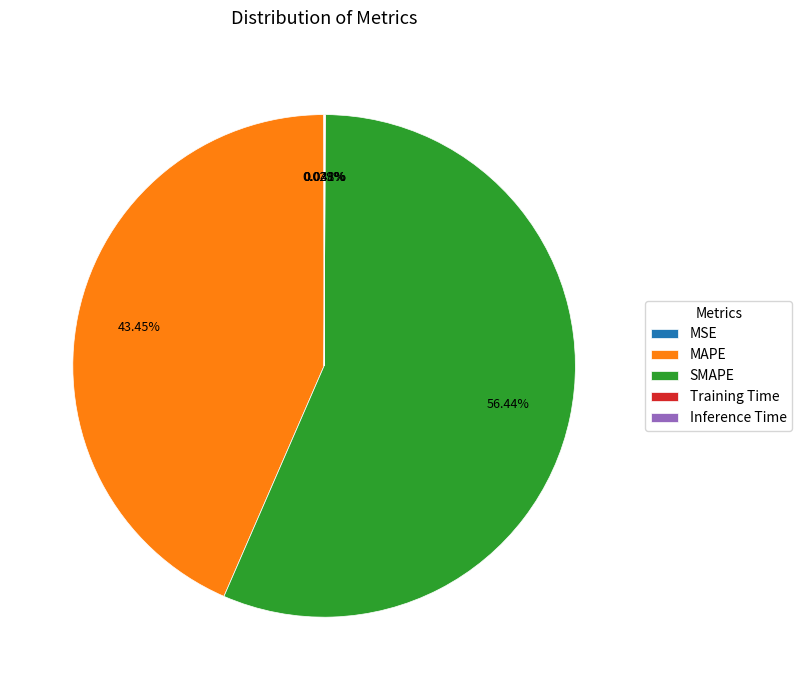

Which category accounts for the majority?

SMAPE